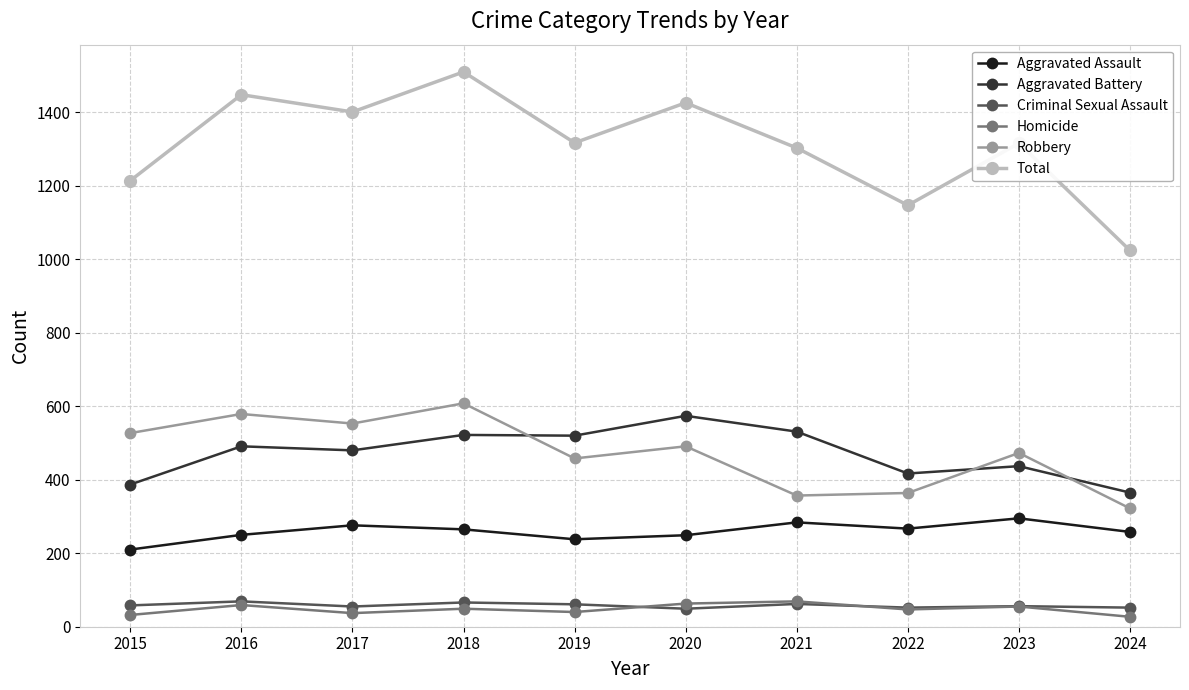

What is the minimum value for Criminal Sexual Assault?

49